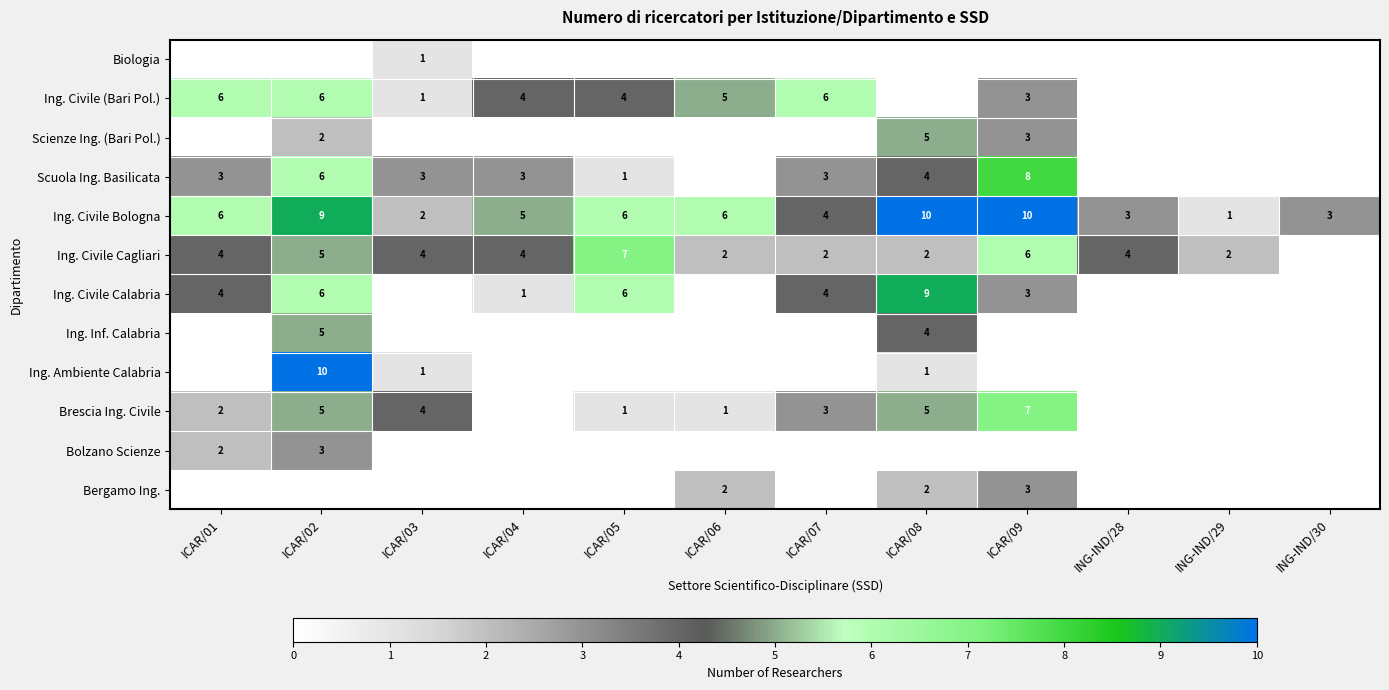

What is the total value across all series at ICAR/05?

25